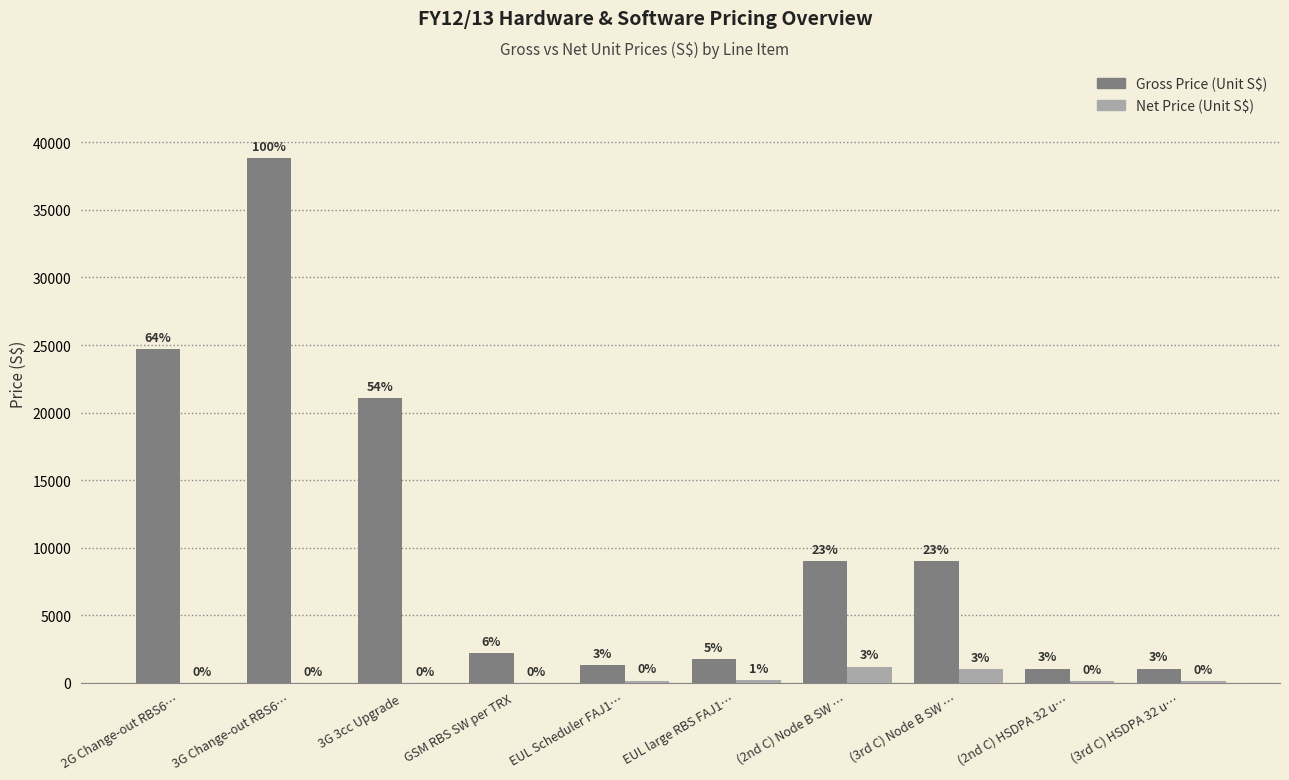

List the series in order of their peak value, lowest first.

Net Price (Unit S$), Gross Price (Unit S$)